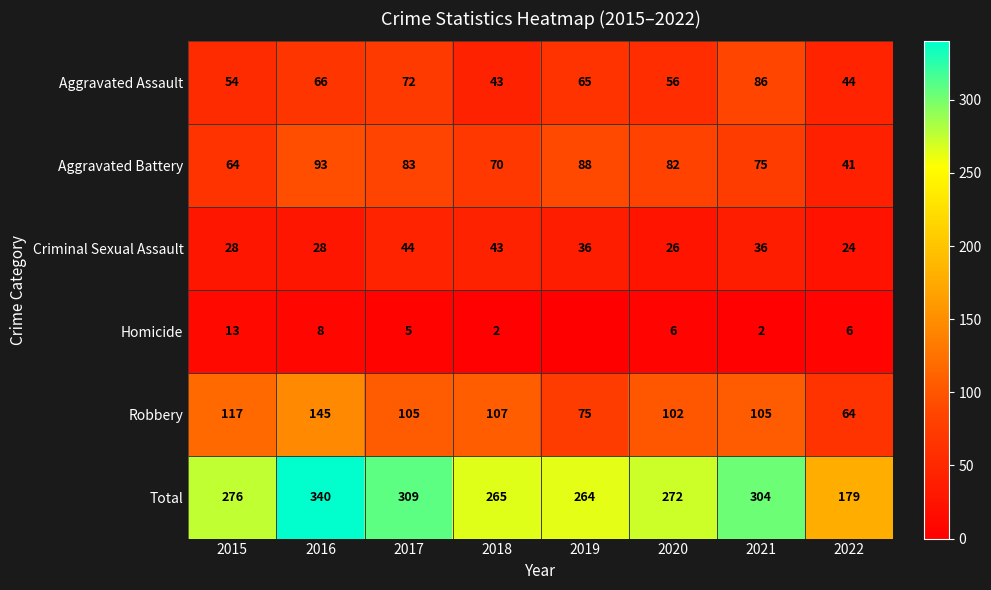

What is the total value across all series at 2021?

608